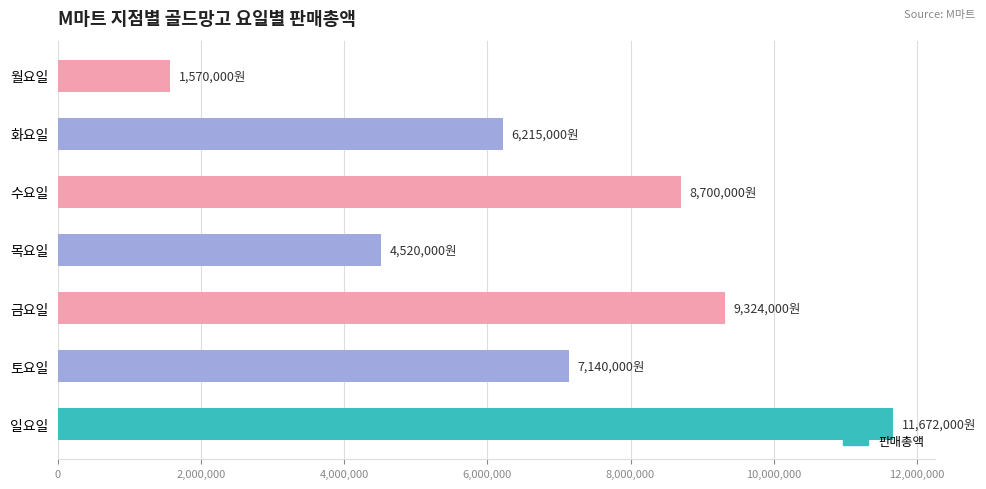

What is the change in value from 화요일 to 목요일?

-1695000